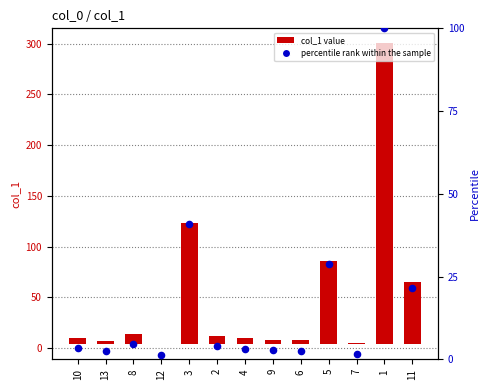

Which series has the largest Y range (max minus min)?

col_1